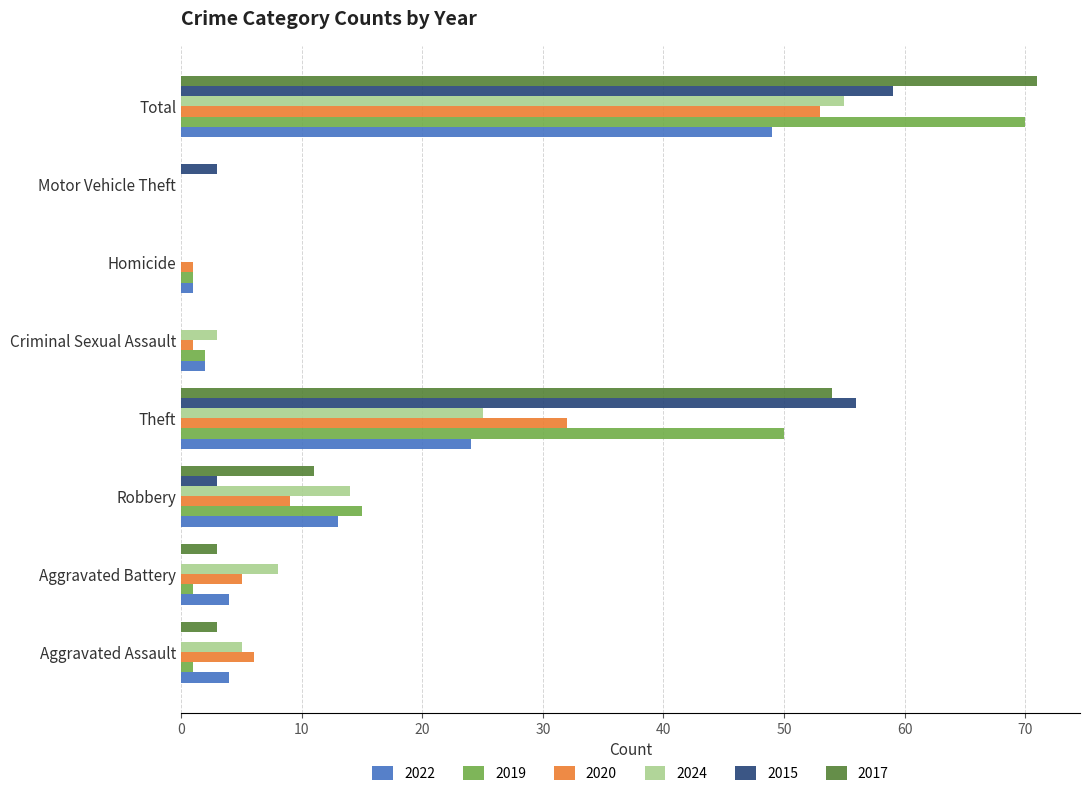

At which category does the chart reach its peak across all series?

Total